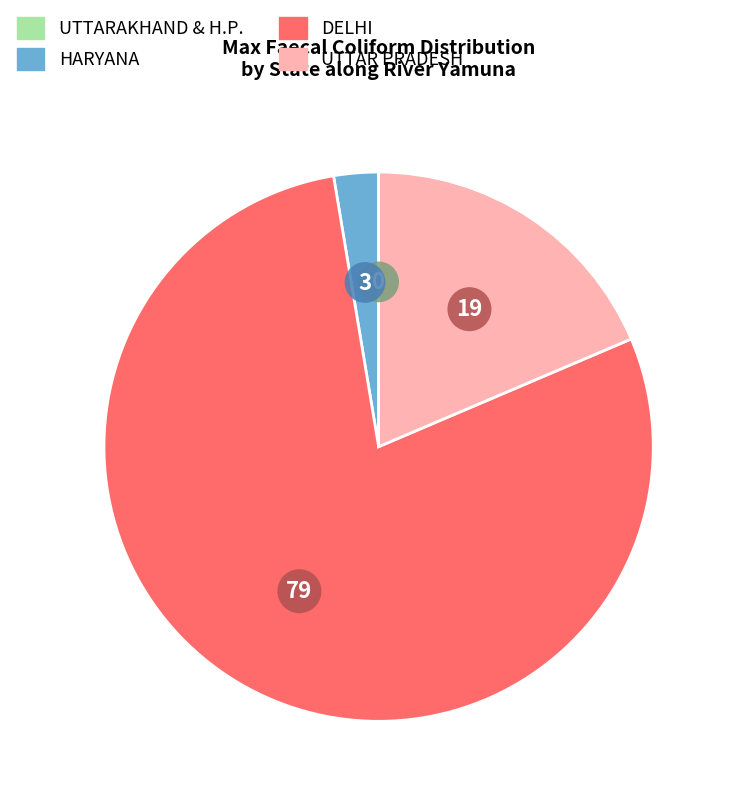

Is there a majority slice in this chart?

Yes